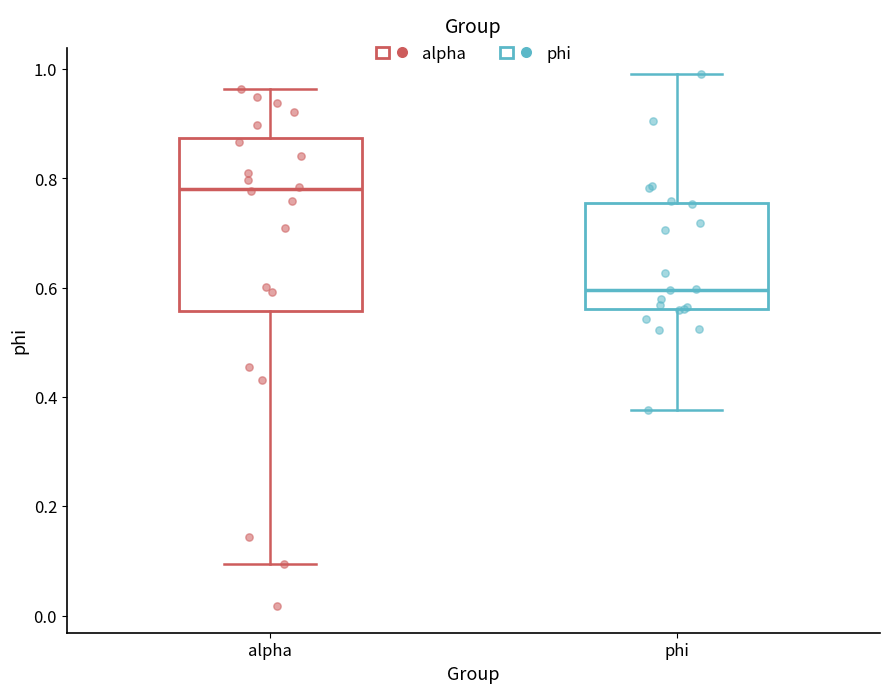

Which box's median line is the highest?

alpha